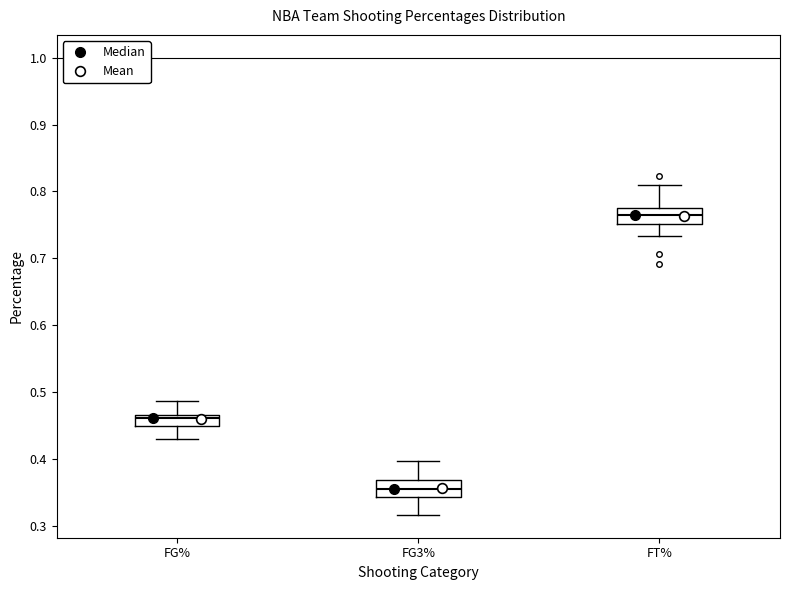

Where is the upper edge of the box for FG% on the y-axis? The values are not printed on the chart, so give them approximately, as read against the axis.

0.47